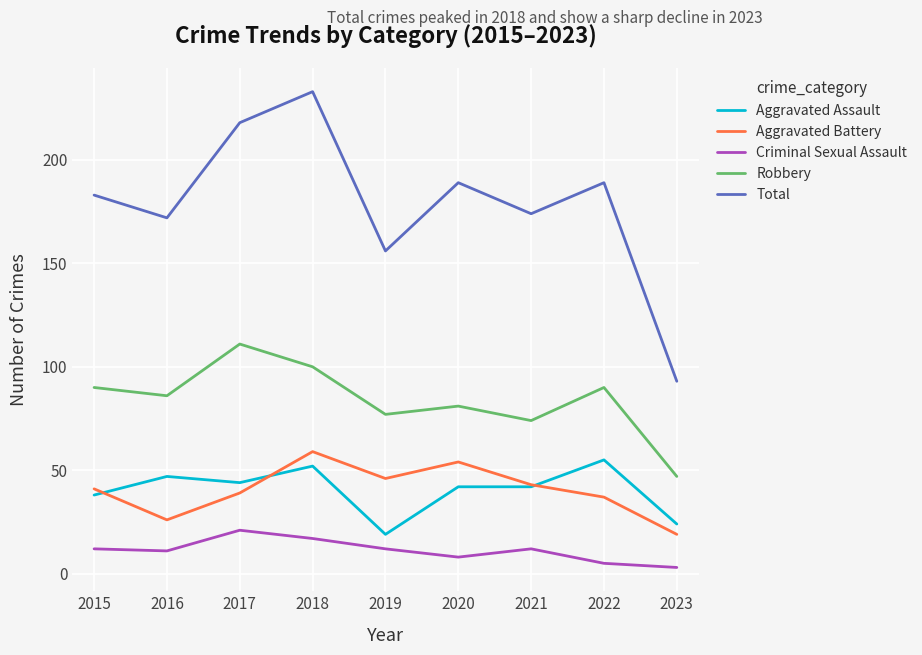

At which category does Total reach its first local peak?

2018